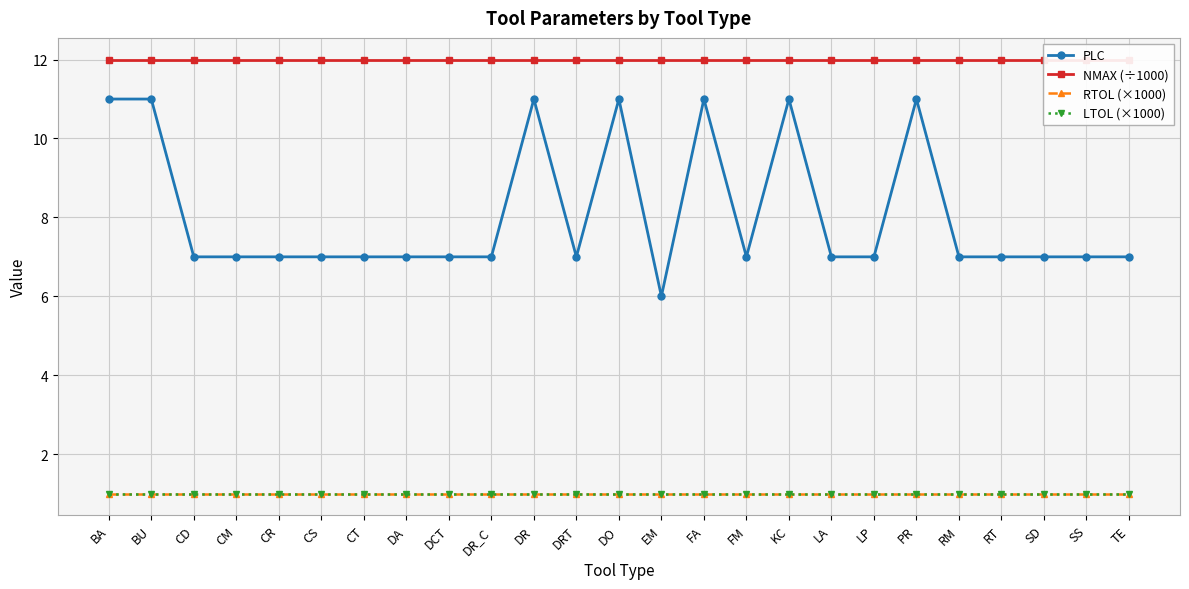

True or false: PLC has more than 0 points higher than both neighbors.

True